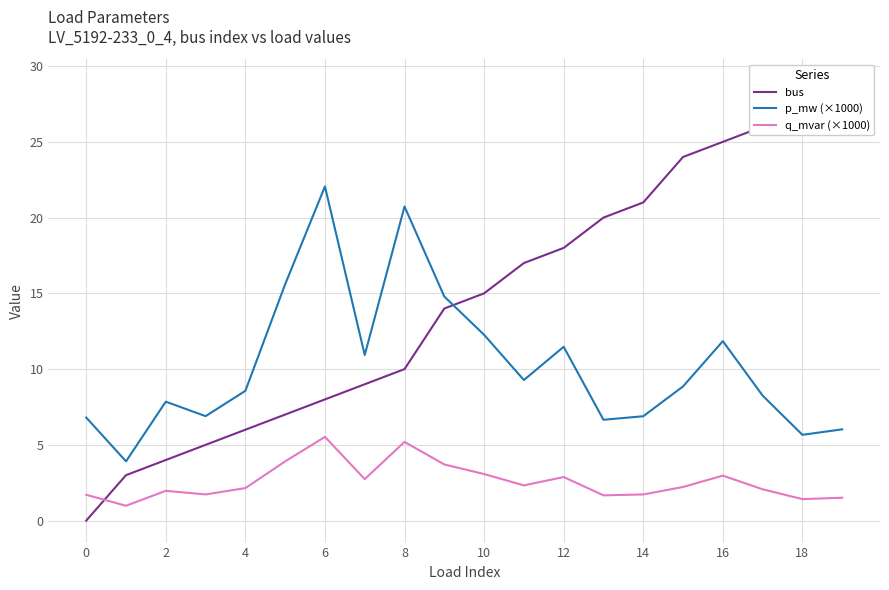

True or false: q_mvar (×1000) and p_mw (×1000) cross at least once.

False